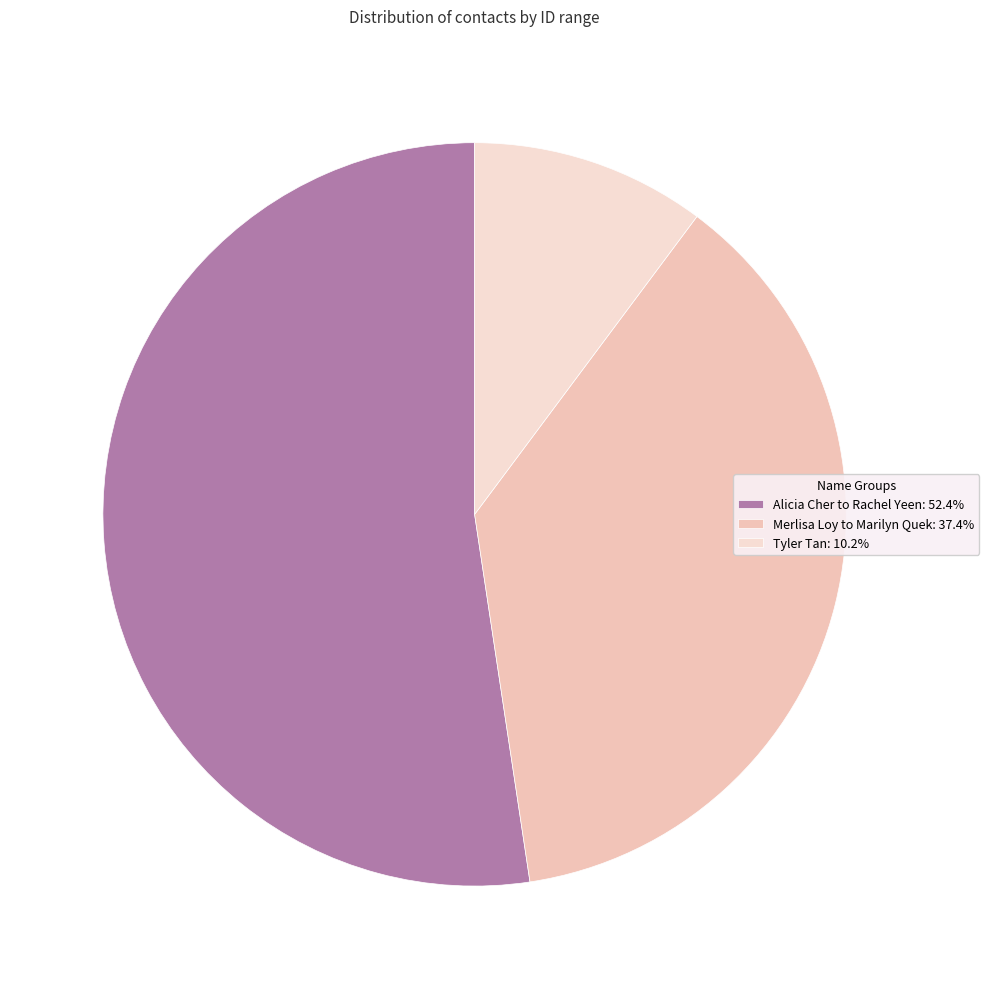

Count the number of slices in the pie.

3